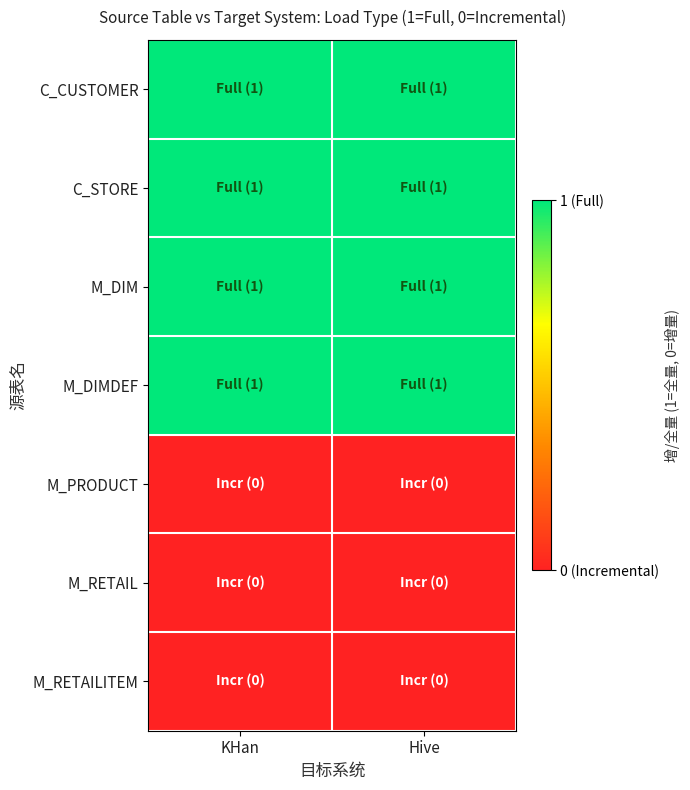

At which category is the sum across all series the highest?

KHan